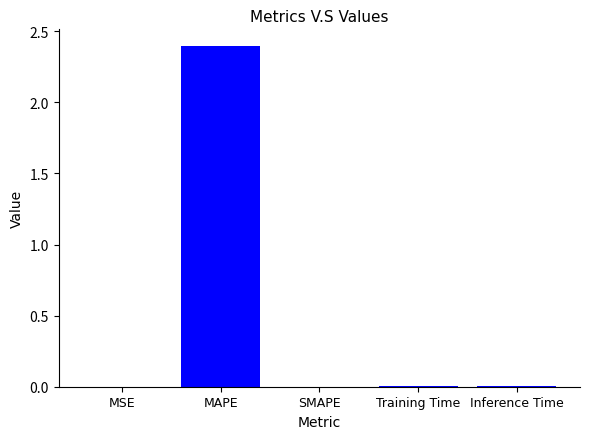

What is the sum of the values at MSE and MAPE?

2.4